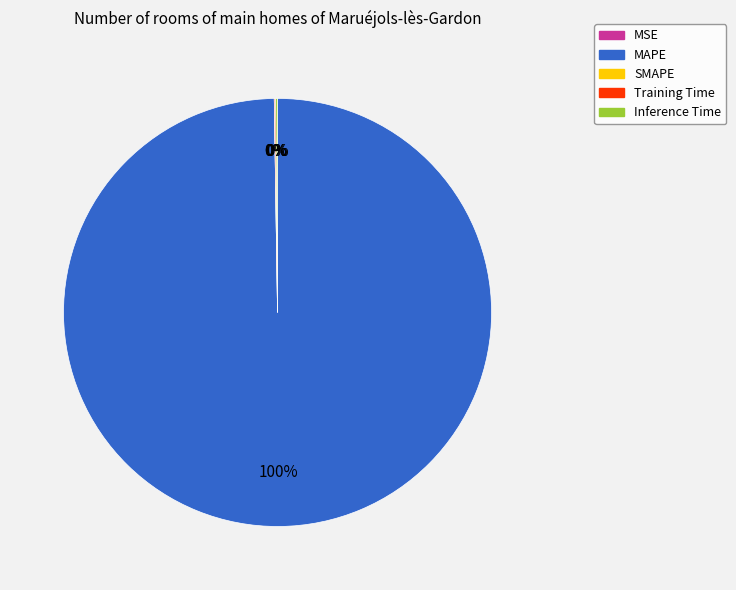

Which category has the biggest portion of the pie?

MAPE